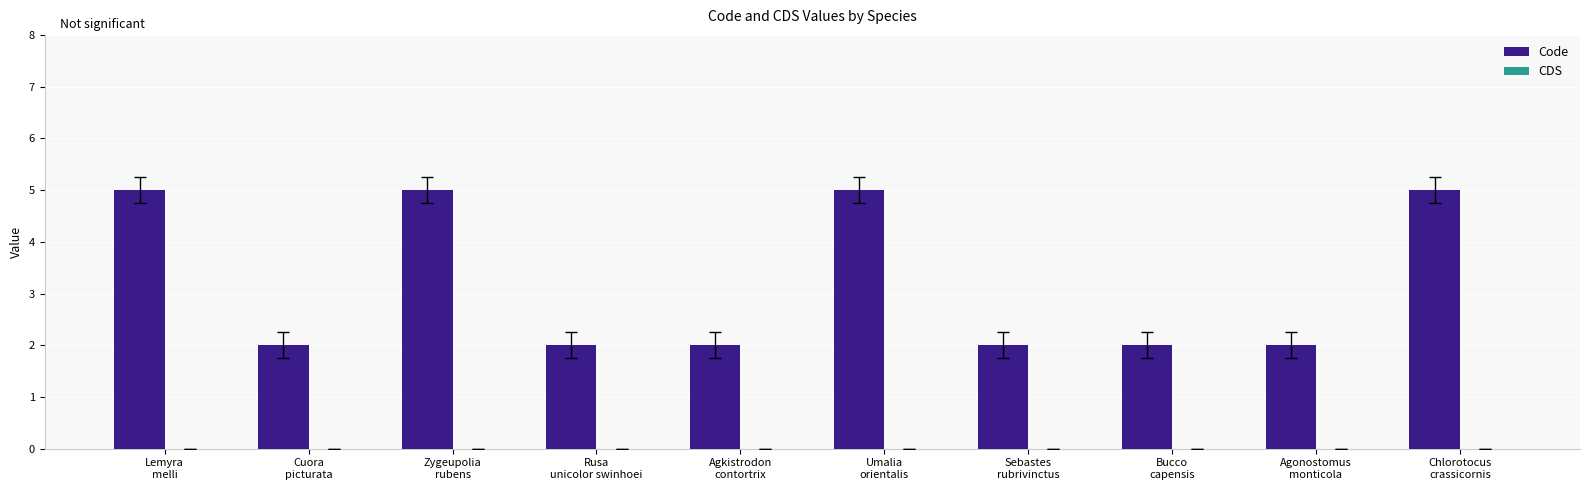

What is the difference between the maximum and minimum values?

3